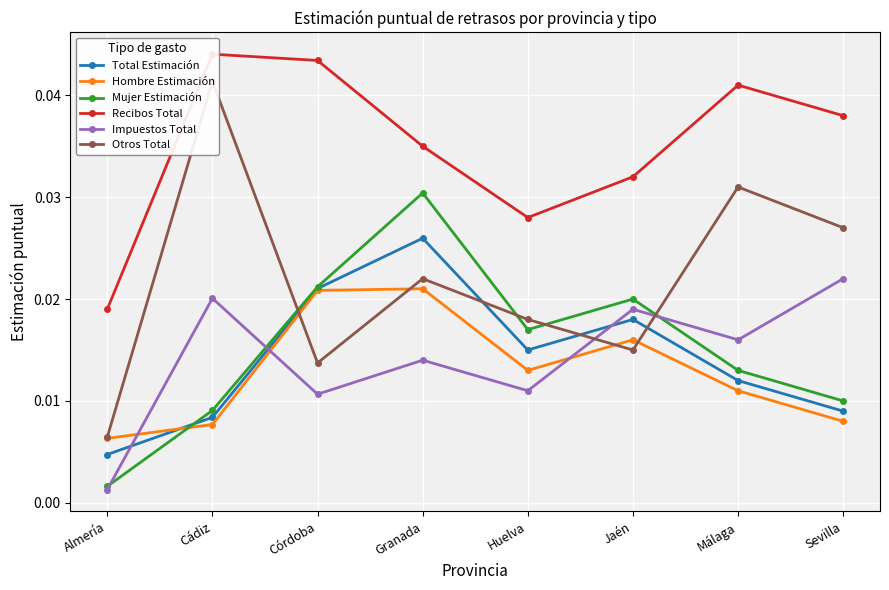

What is the label of the 6th point from the right?

Córdoba